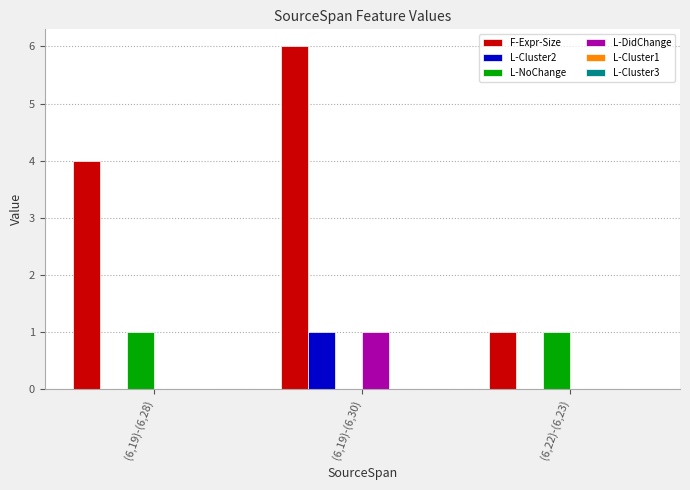

How many groups of bars are there?

3